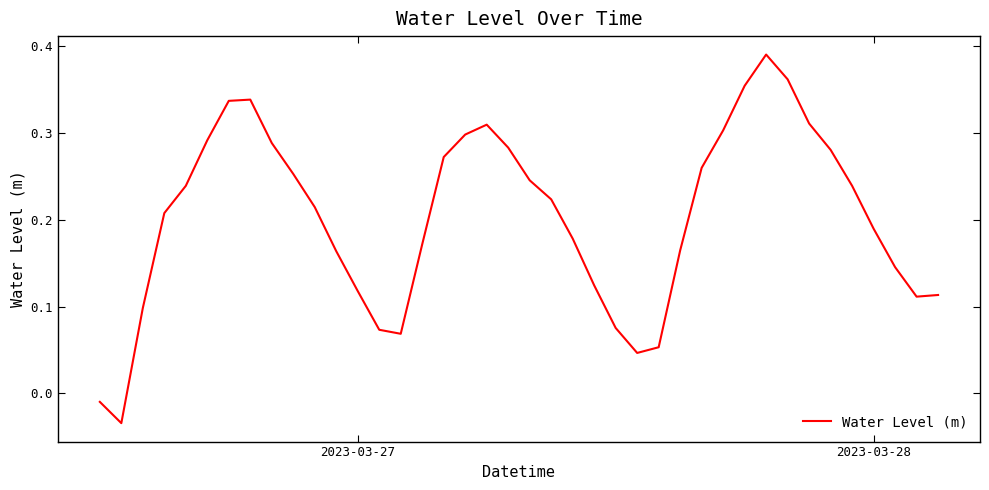

What is the greatest value displayed?

0.4